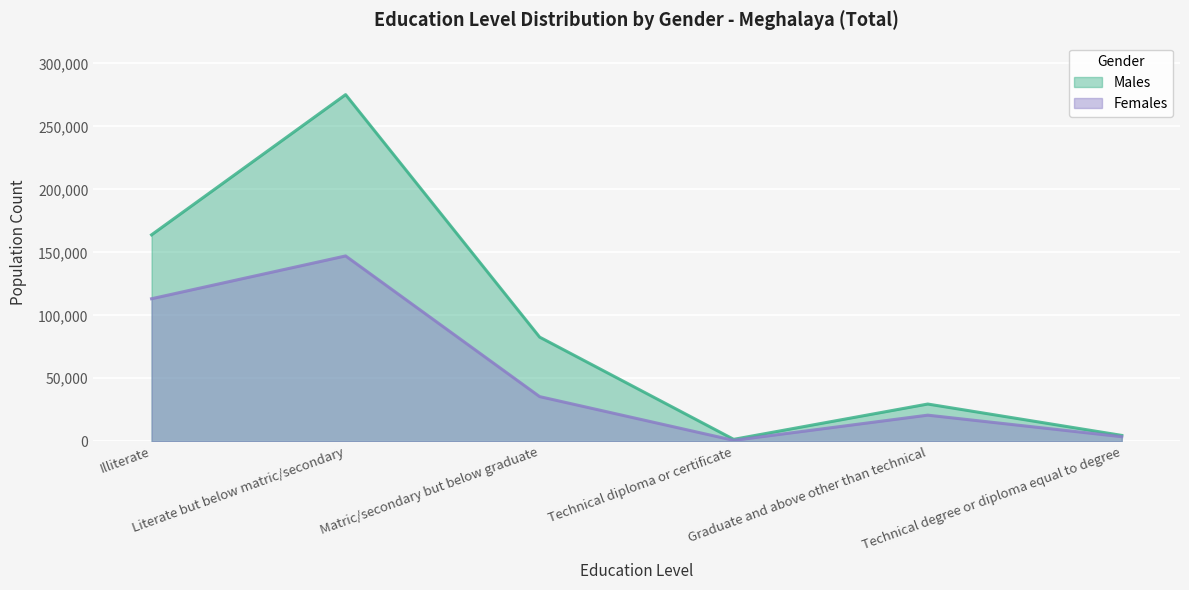

What is the difference between the Females values at Technical diploma or certificate and Literate but below matric/secondary?

146423